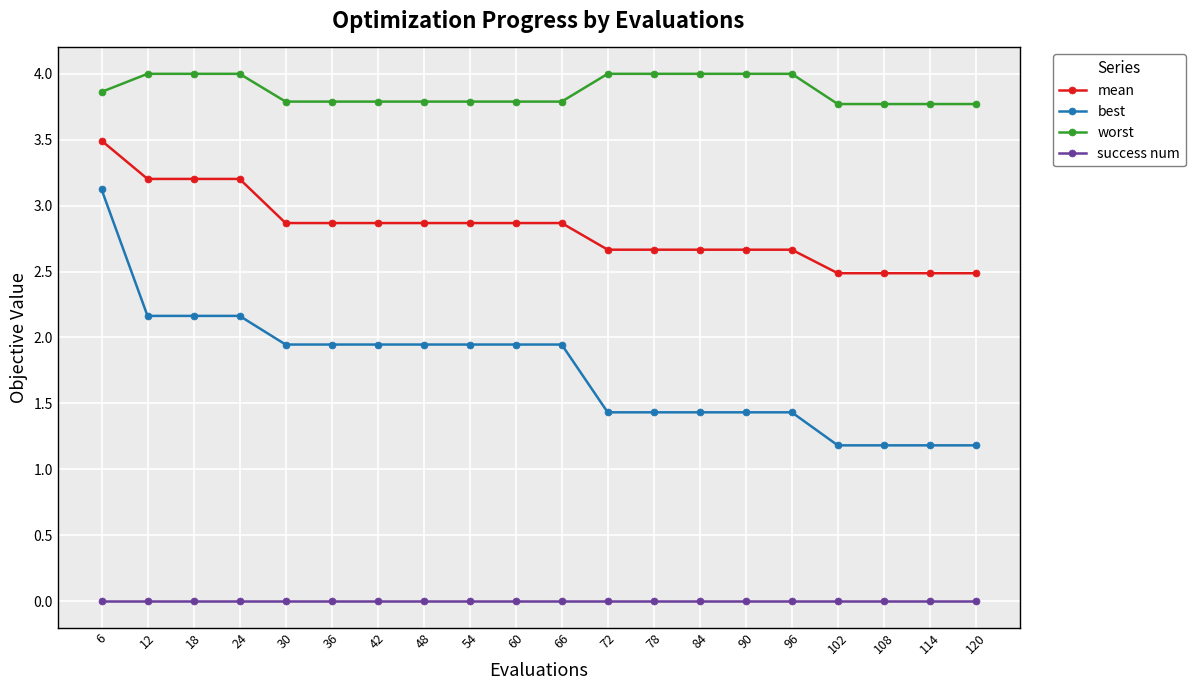

The value of mean at 96 is 2.7. True or false?

True